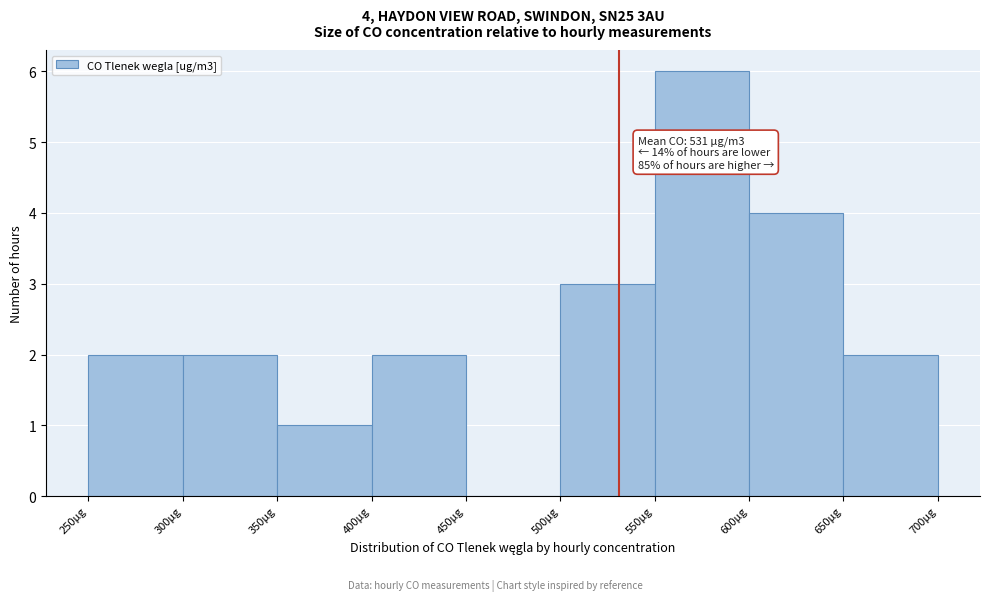

Over which range of the x-axis is the bar tallest?

550 to 600